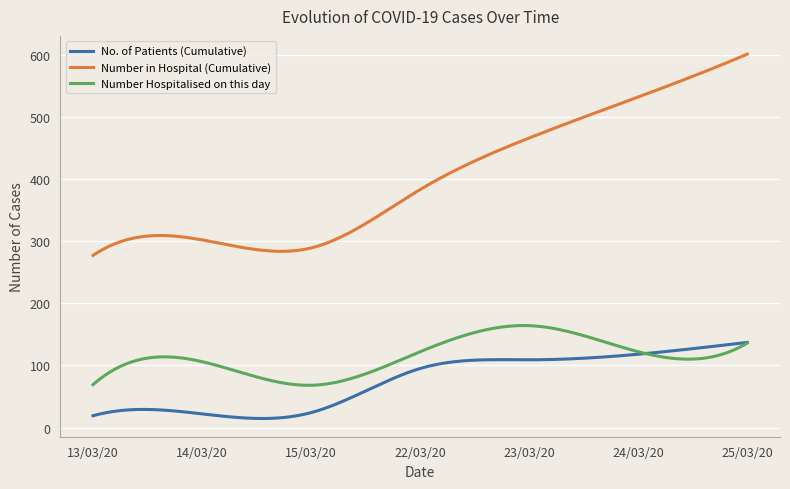

What is the maximum value shown in the chart?

601.0